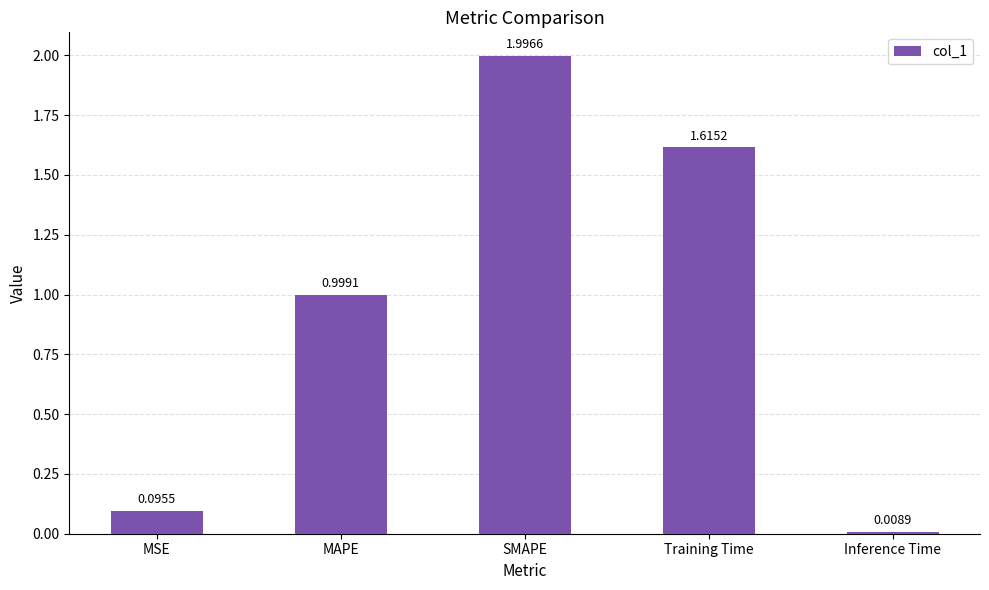

Where is the data nearest to the value 1?

MAPE